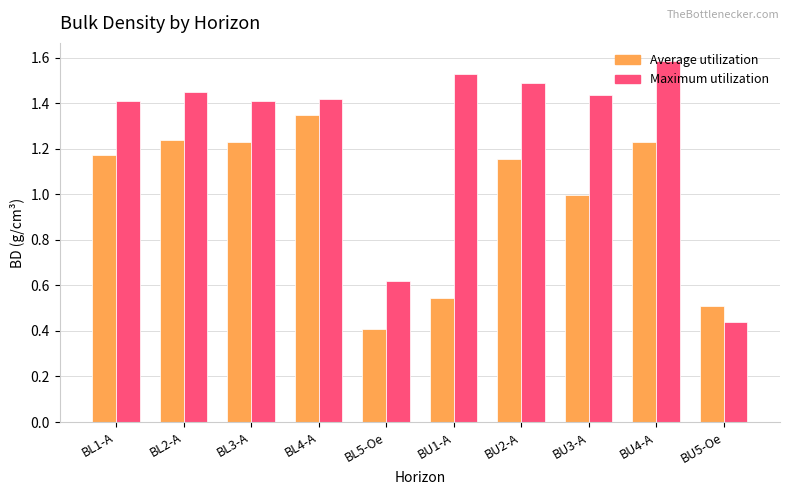

Is the value of Average utilization at BL3-A greater than the value of Maximum utilization at BU1-A?

No